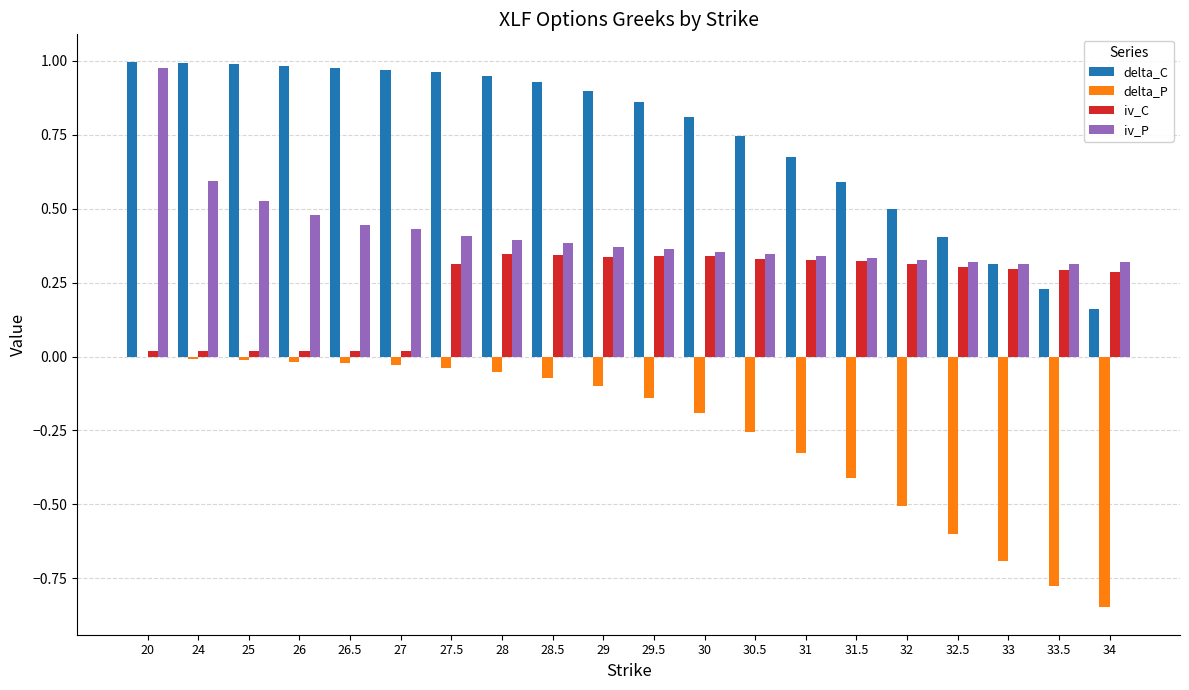

Which category has the highest value in the iv_P series?

20